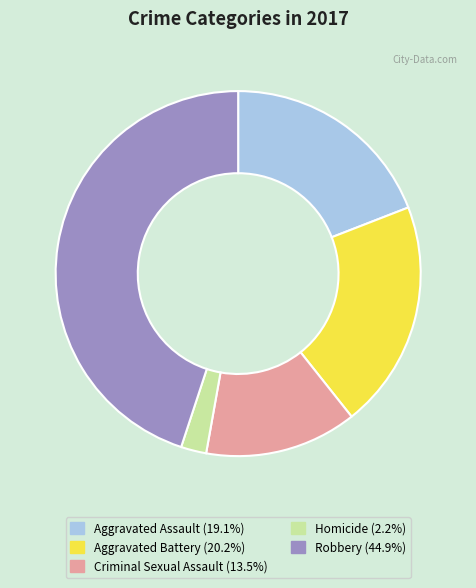

What is the ratio of the value at Criminal Sexual Assault to the value at Robbery?

0.3